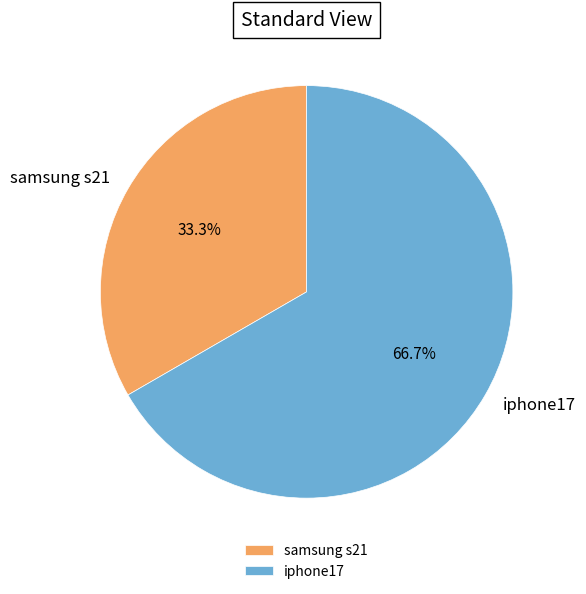

To the nearest percent, what is the average slice percentage?

50%